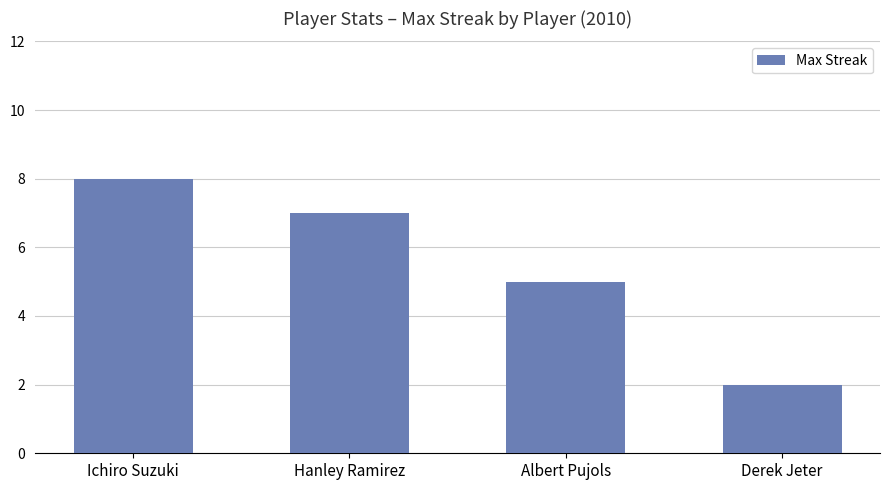

What is the label of the 2nd bar from the right?

Albert Pujols